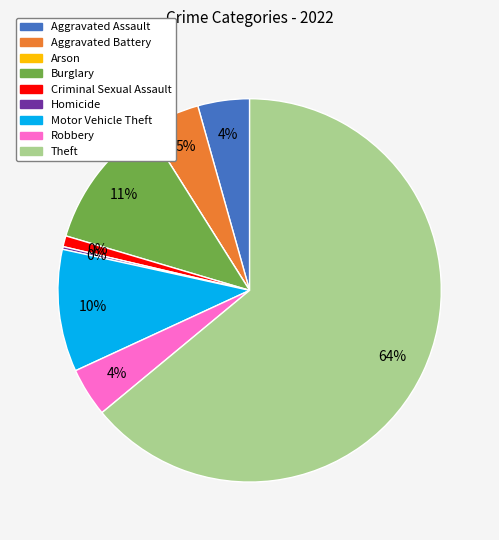

What is the largest slice in the pie chart?

Theft